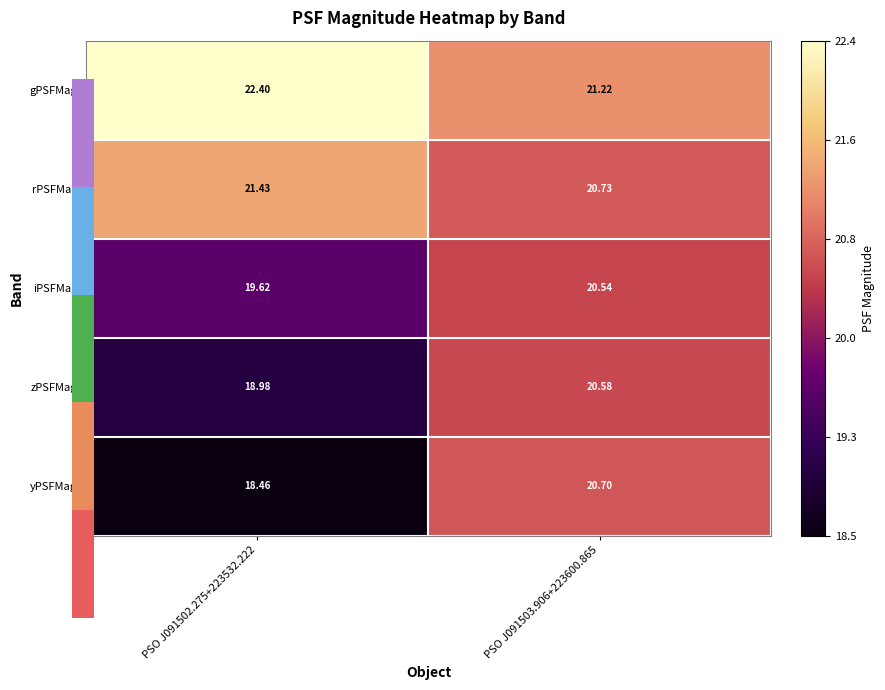

What is the approximate value of rPSFMag at PSO J091503.906+223600.865?

20.7